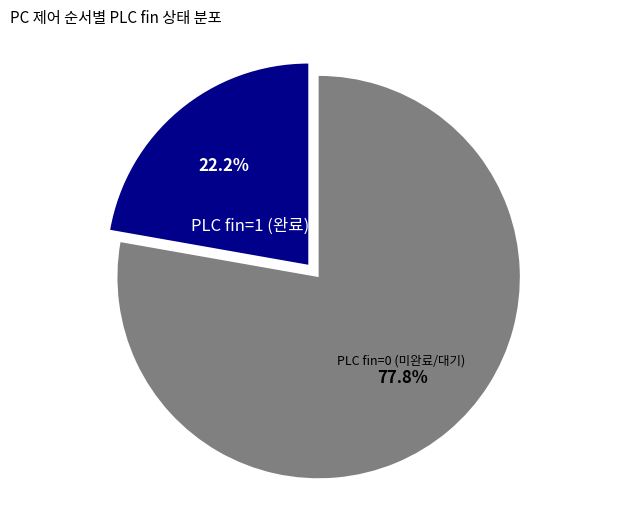

Is there any slice that represents more than half of the pie?

Yes